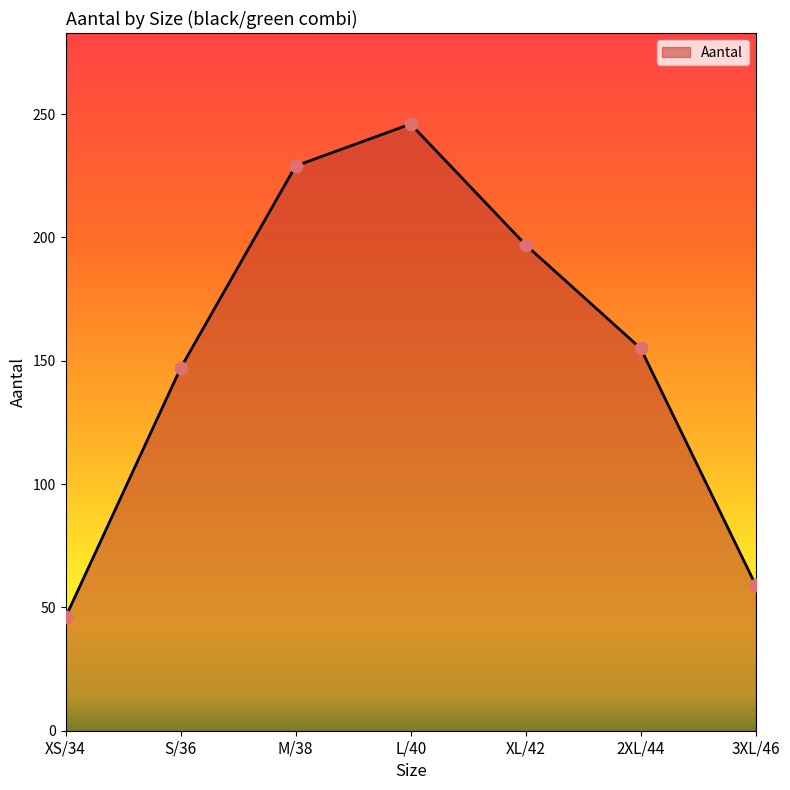

What is the change in value from S/36 to XL/42?

+50